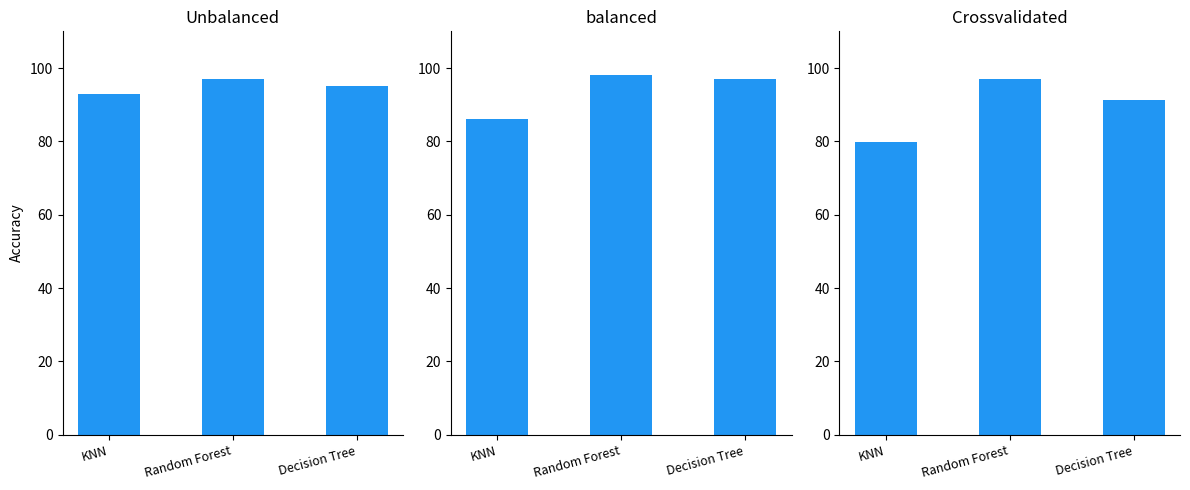

What are all the series names shown in the legend?

Unbalanced, balanced, Crossvalidated